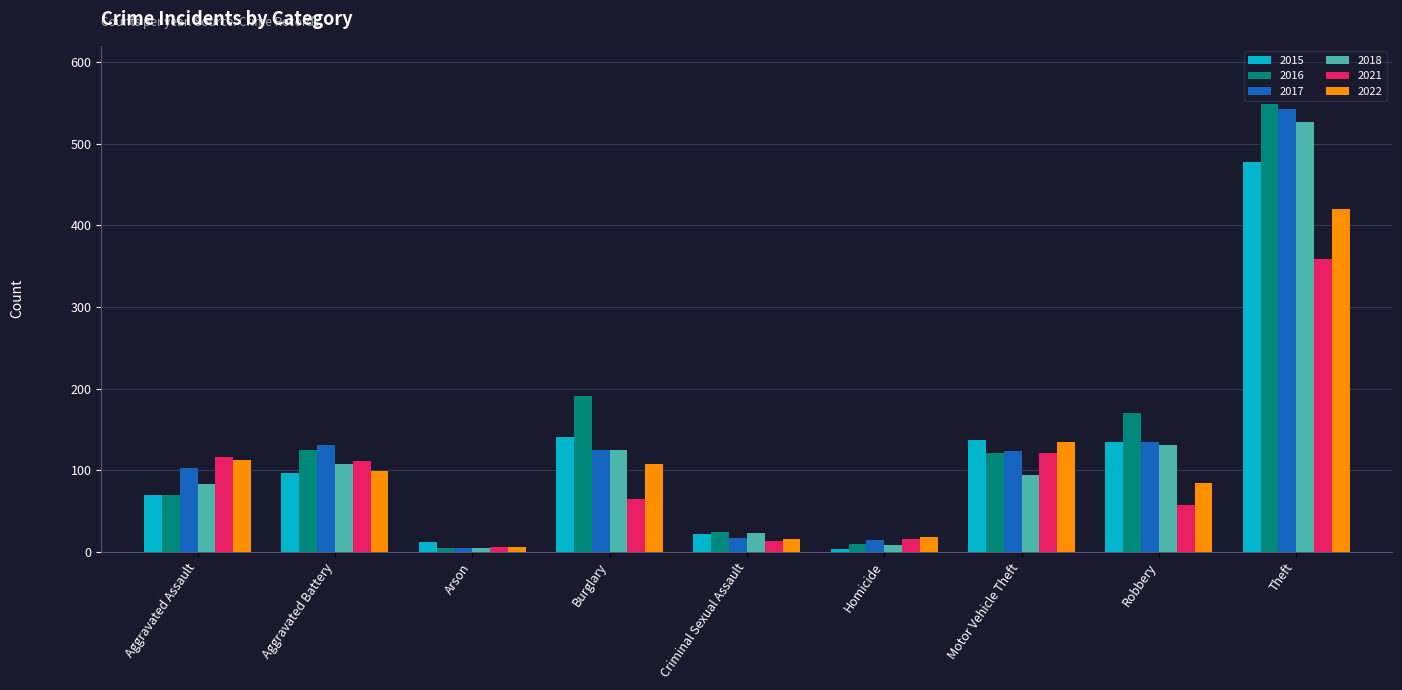

Is the value of 2021 at Criminal Sexual Assault greater than the value of 2015 at Aggravated Battery?

No